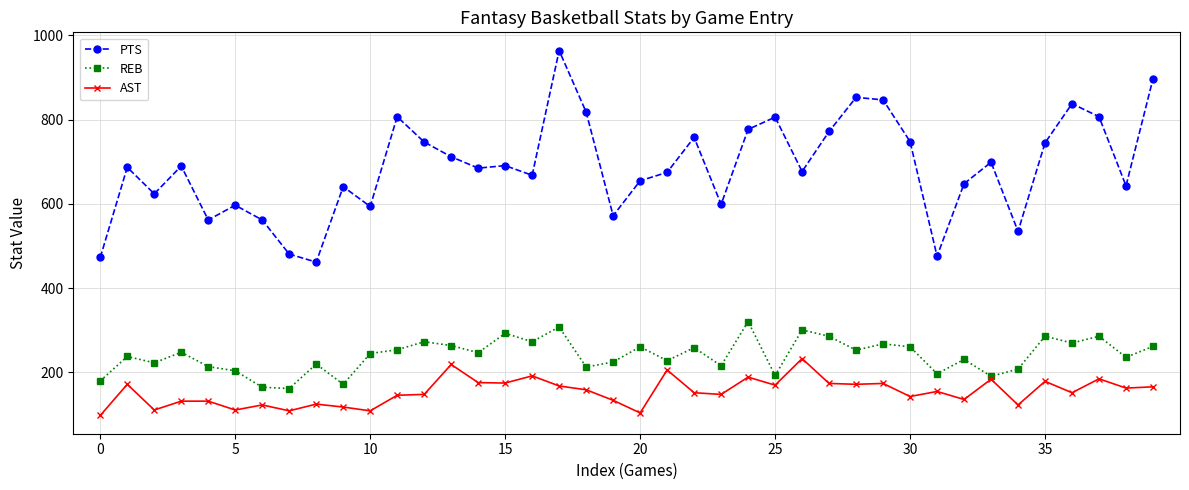

True or false: REB and PTS intersect in this chart.

False